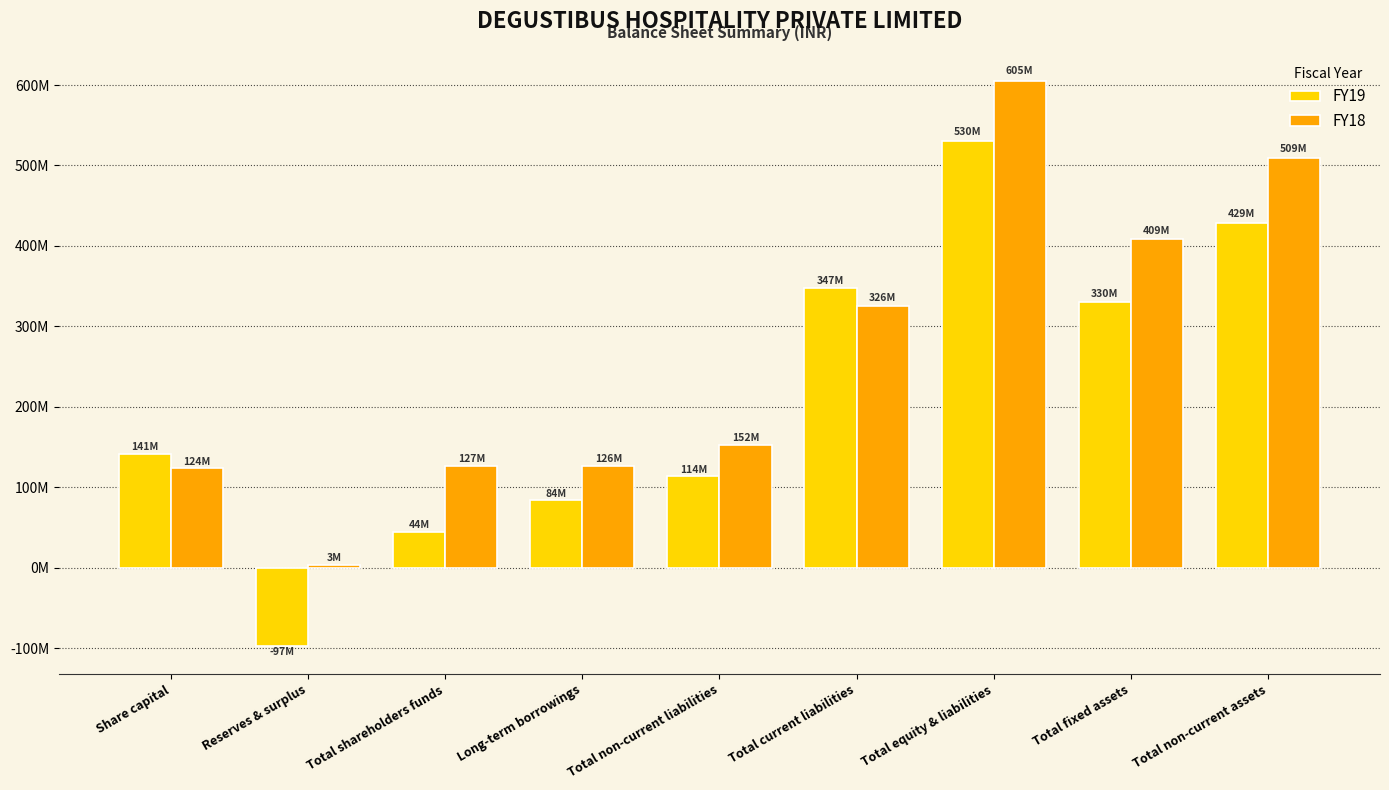

Between Share capital and Total equity & liabilities, which series saw the biggest shift?

FY18